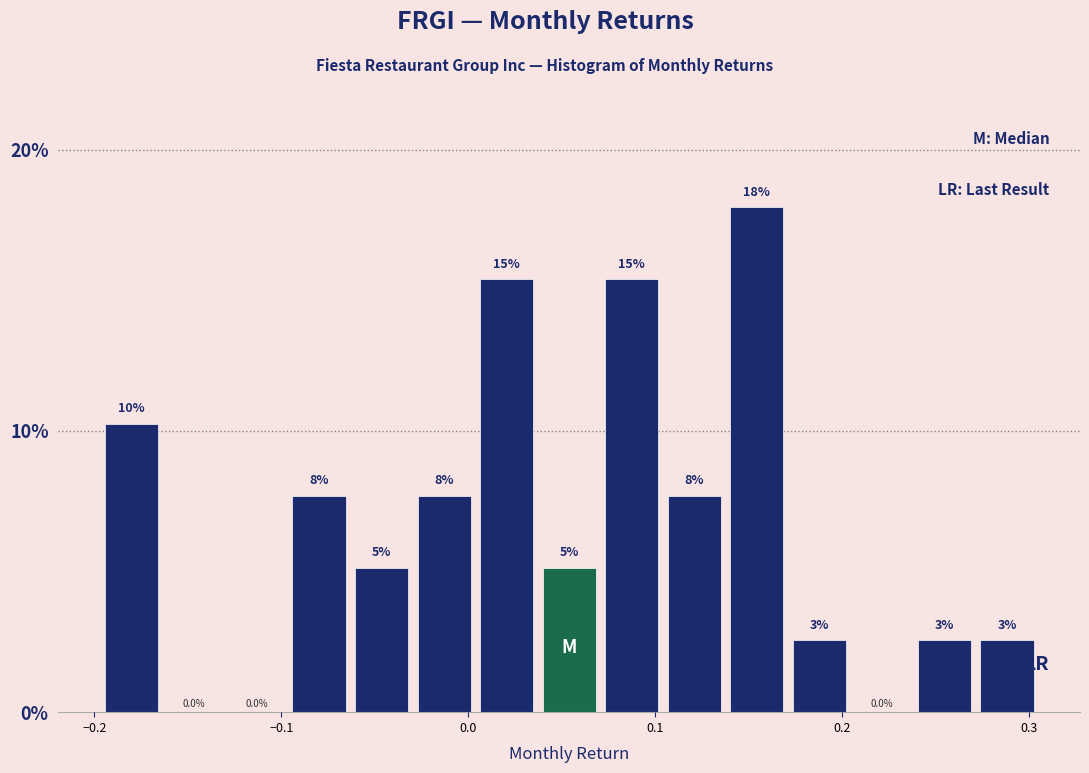

Read against the x-axis, roughly where is the centre of the tallest bar?

0.15